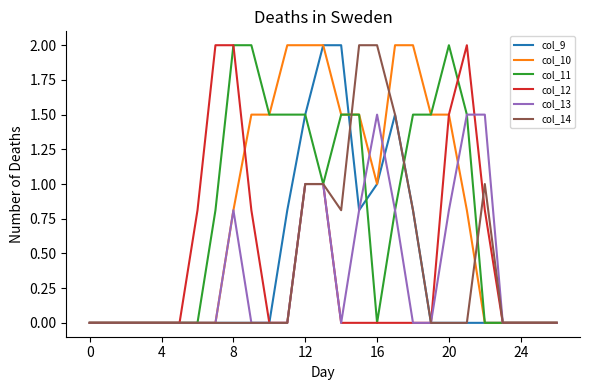

What is the maximum value for col_12?

2.0